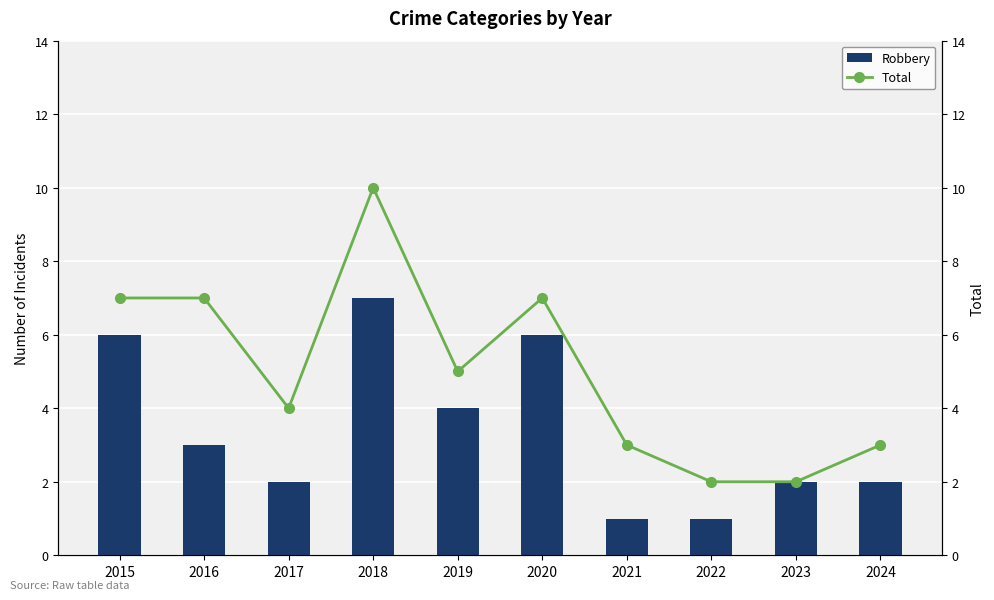

Read the Robbery value at 2024.

2